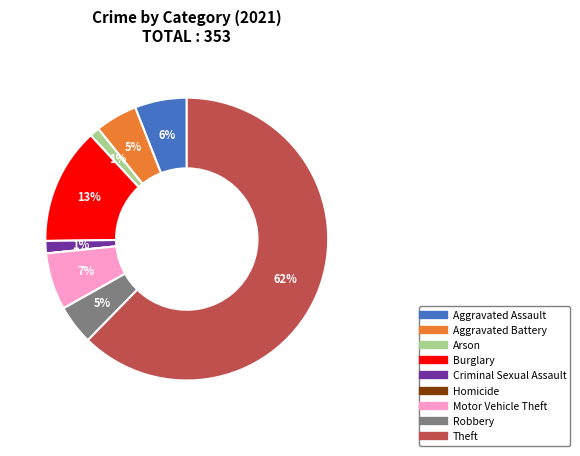

What is the majority slice?

Theft